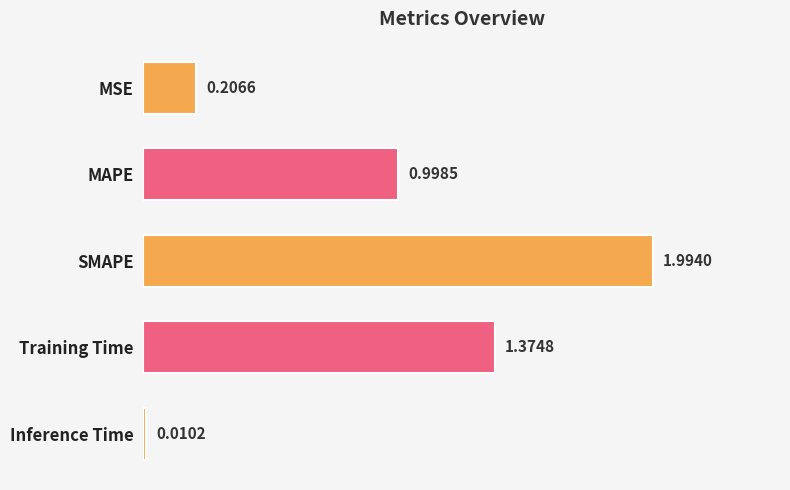

List the labels in order of value, smallest first.

Inference Time, MSE, MAPE, Training Time, SMAPE